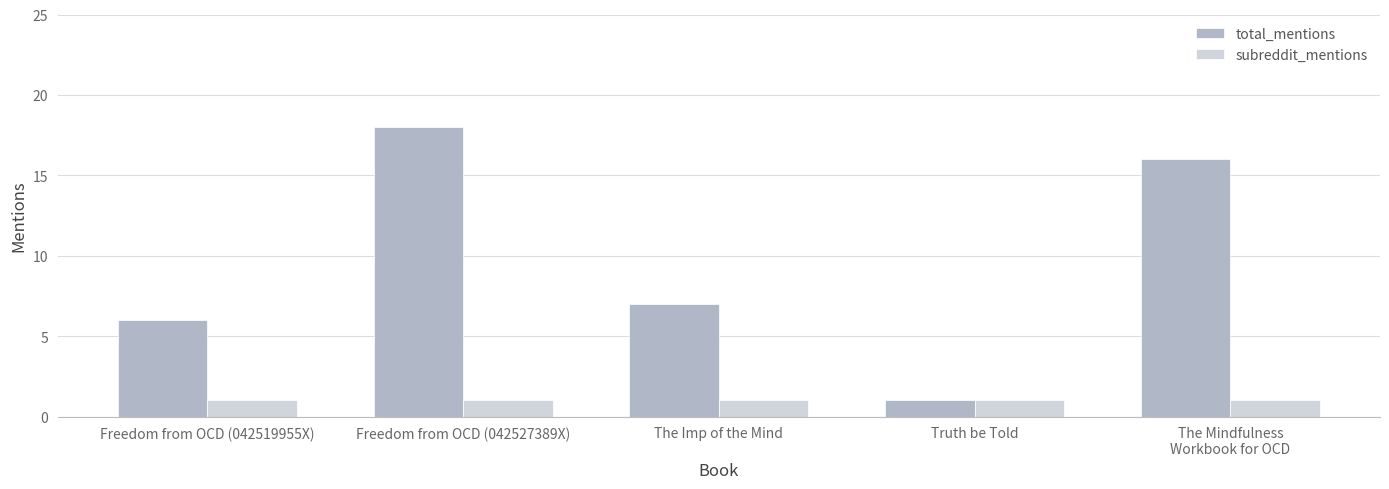

What is the label of the 4th bar from the right?

Freedom from OCD (042527389X)